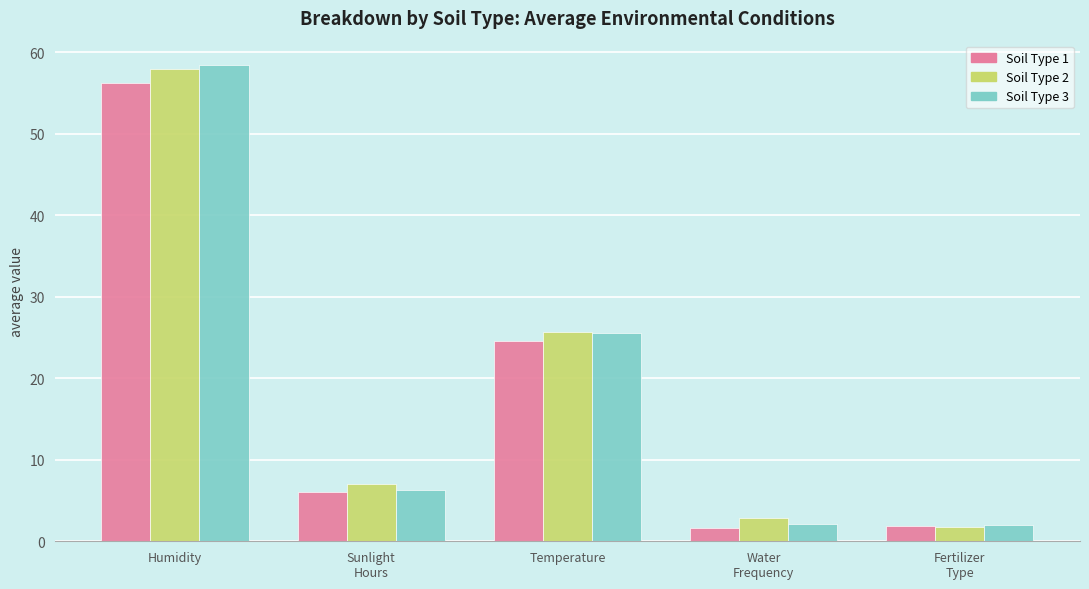

Which series has the widest spread of values?

Soil Type 3